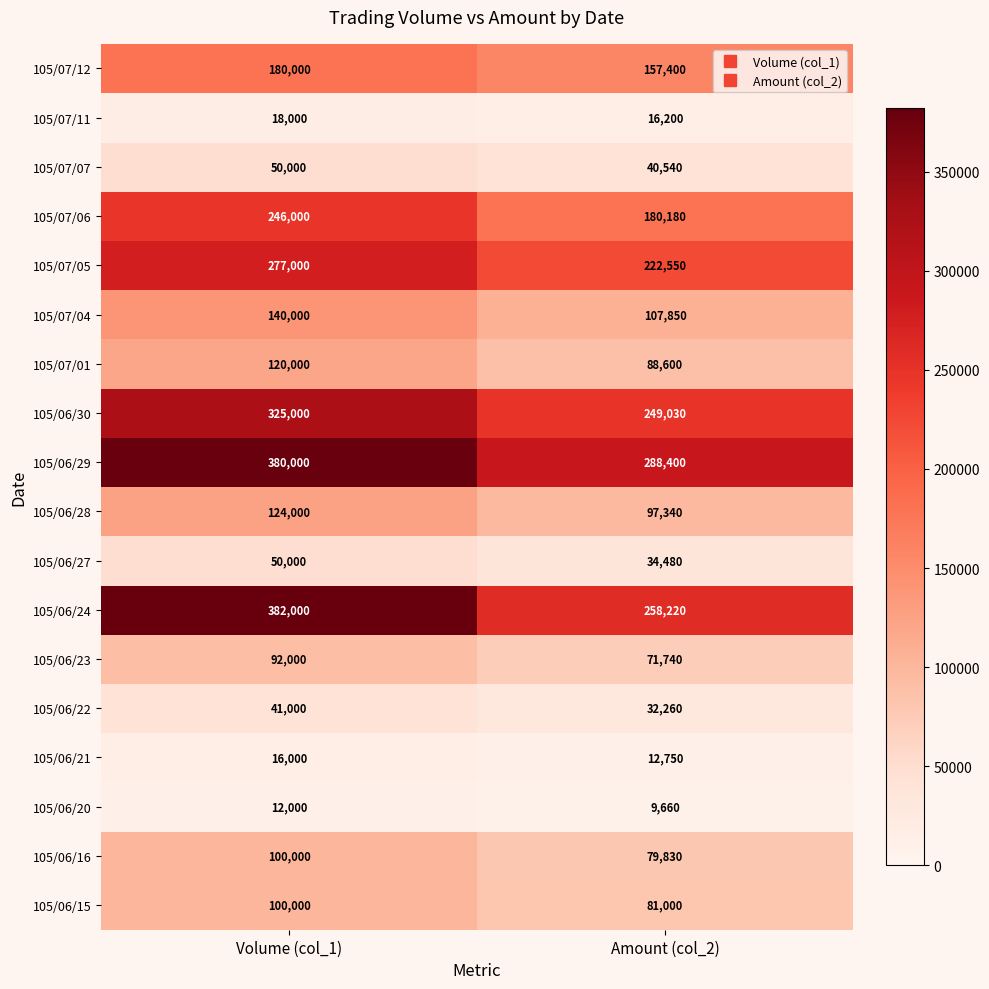

What is the sum of the 105/06/20 values at Volume (col_1) and Amount (col_2)?

21660